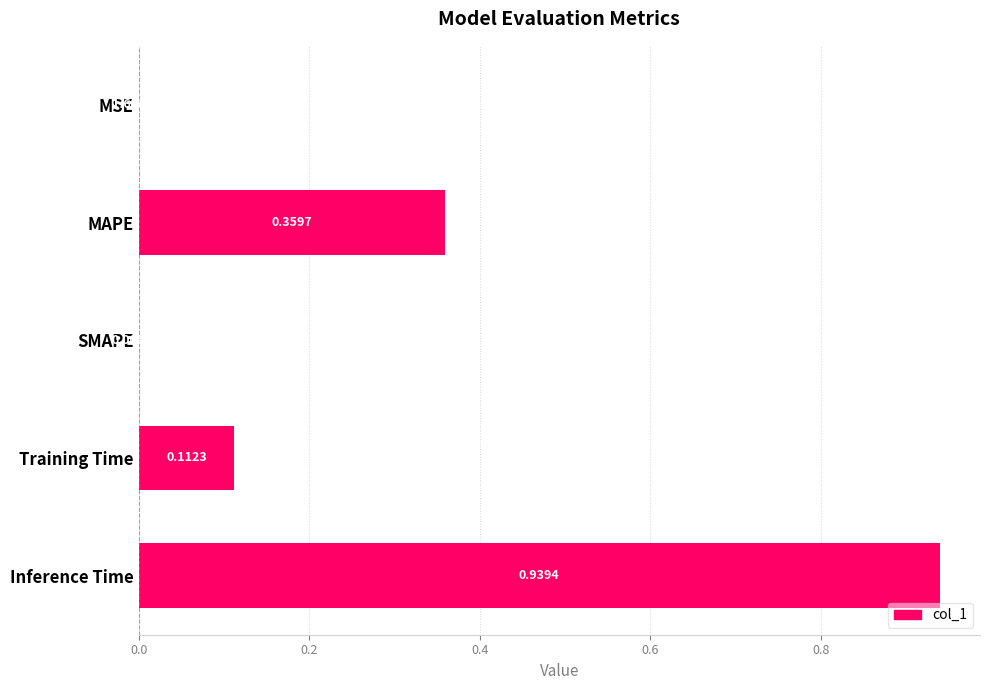

Which category has the highest value across all series?

Inference Time